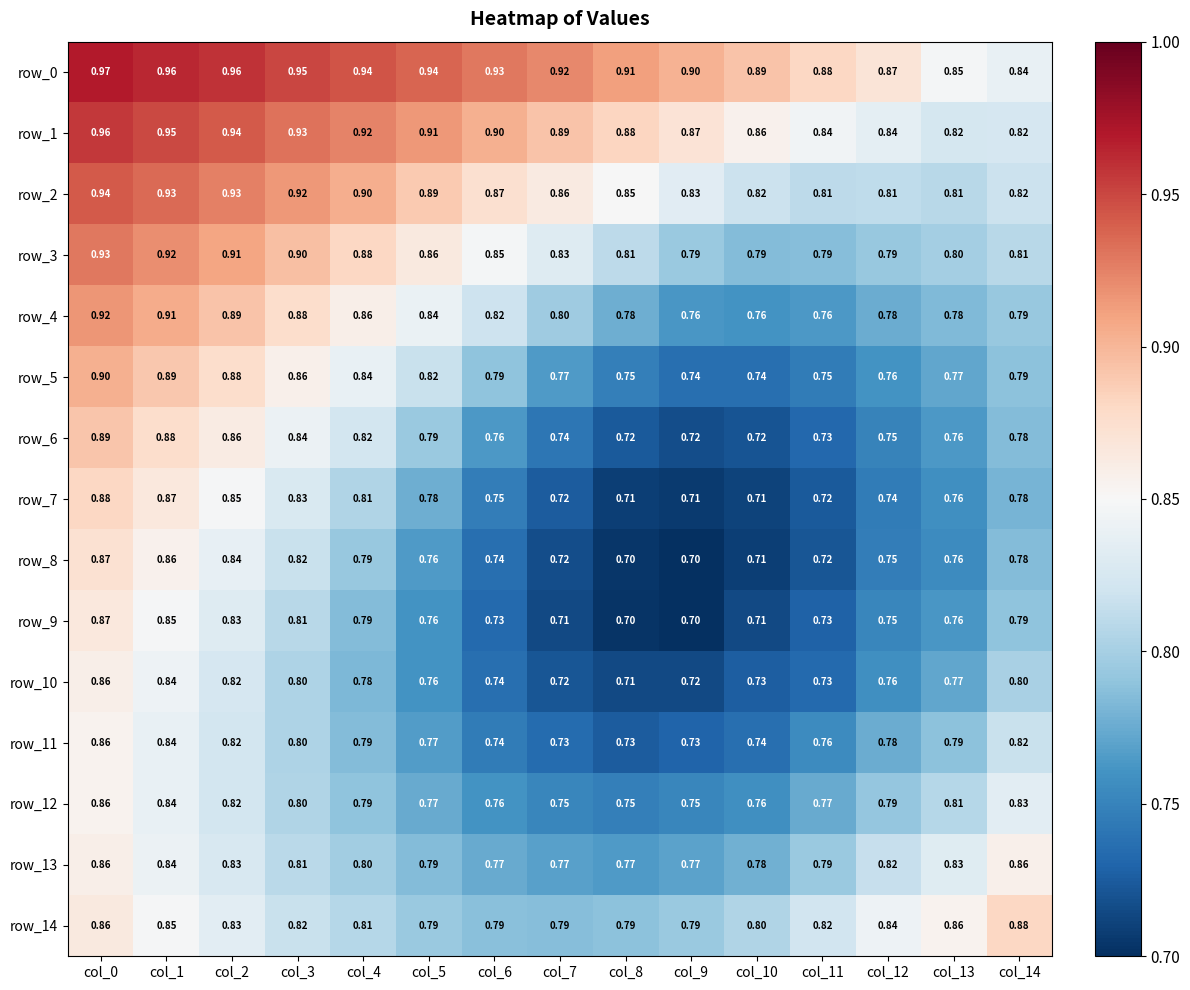

What is the sum of the row_1 values at col_13 and col_9?

1.7